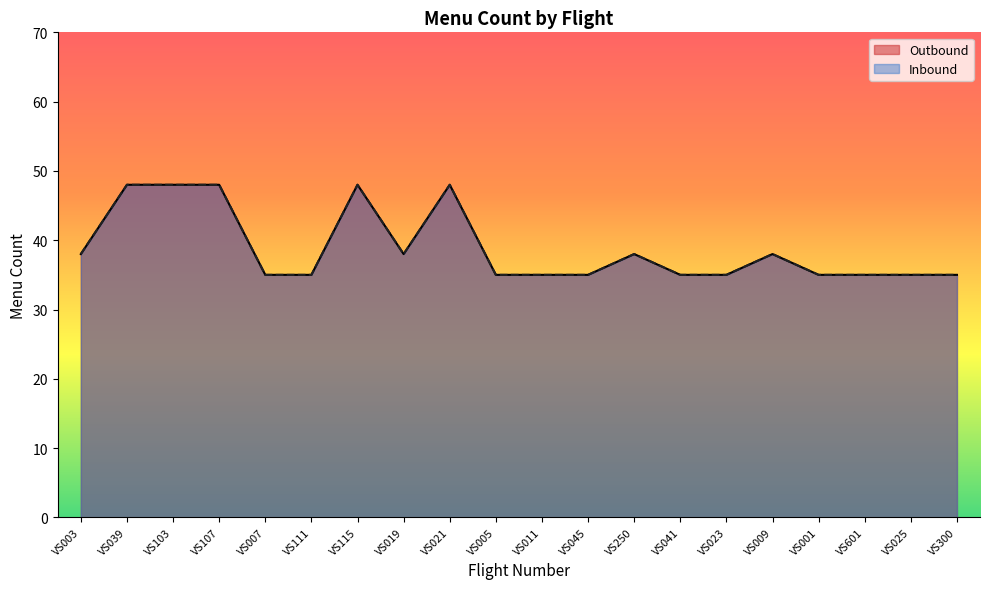

True or false: Inbound has a value of 13 at VS300.

False